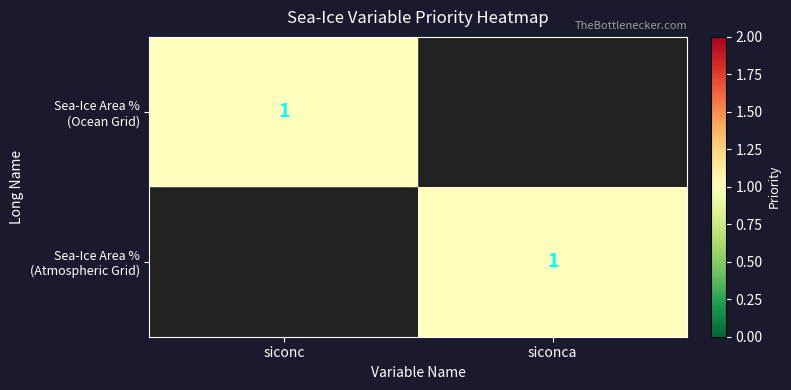

How many categories are shown in the chart?

2